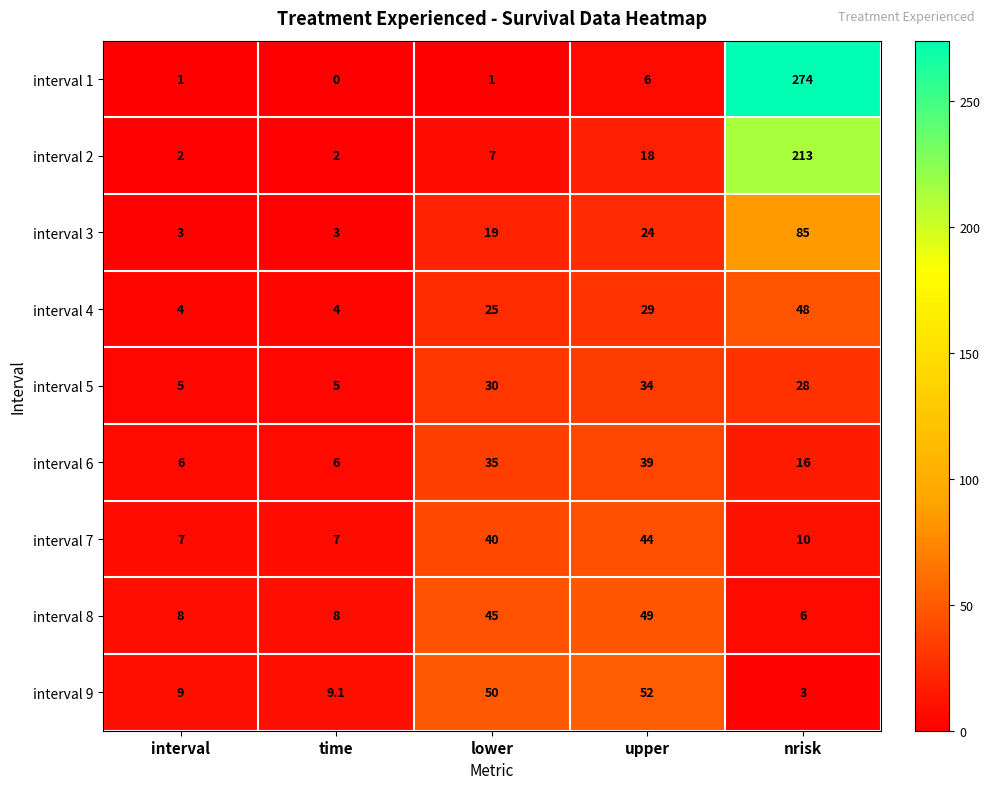

Which series has the largest total across all categories?

interval 1